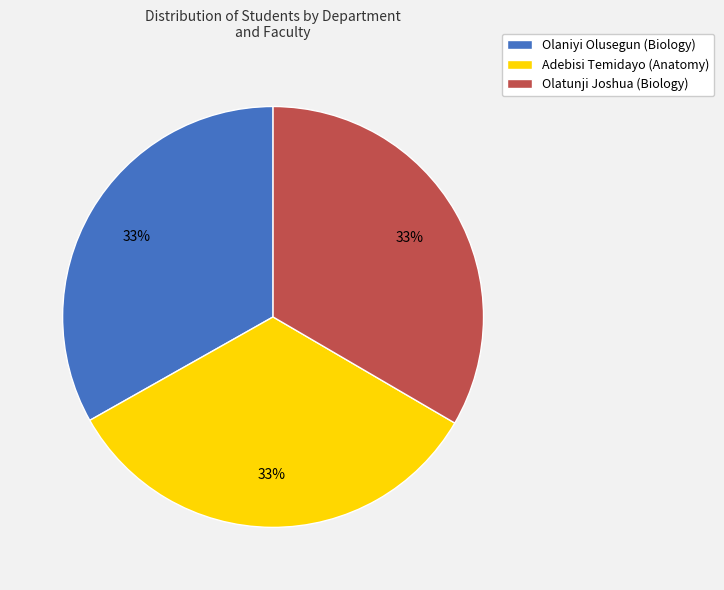

Is the sum of Adebisi Temidayo (Anatomy) and Olatunji Joshua (Biology) greater than half?

Yes